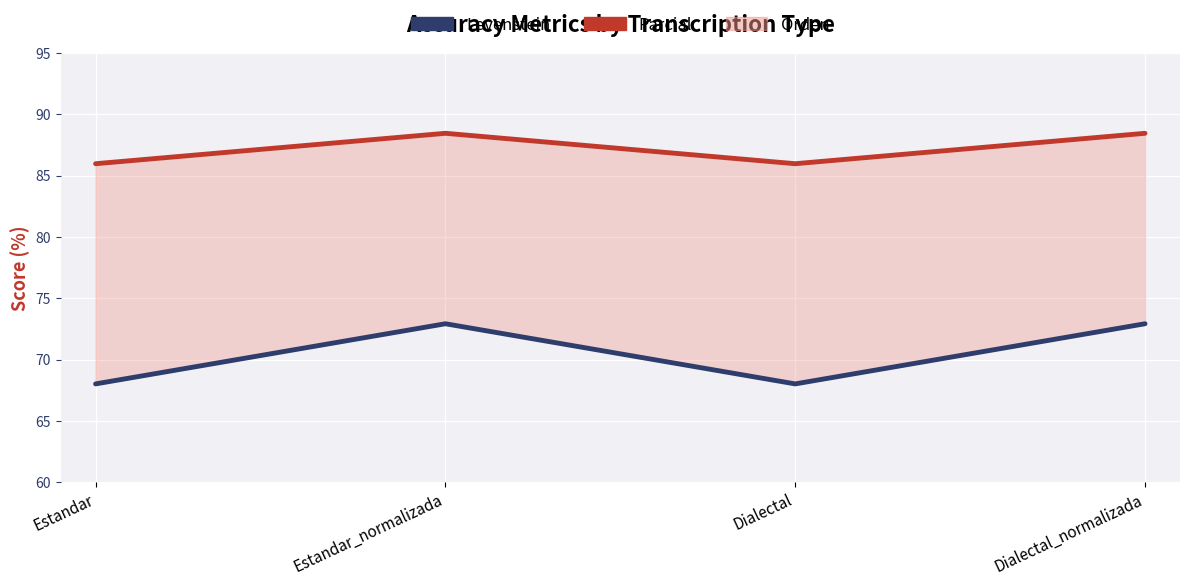

Is the value of Parcial at Dialectal greater than the value of Levenstein at Estandar?

Yes